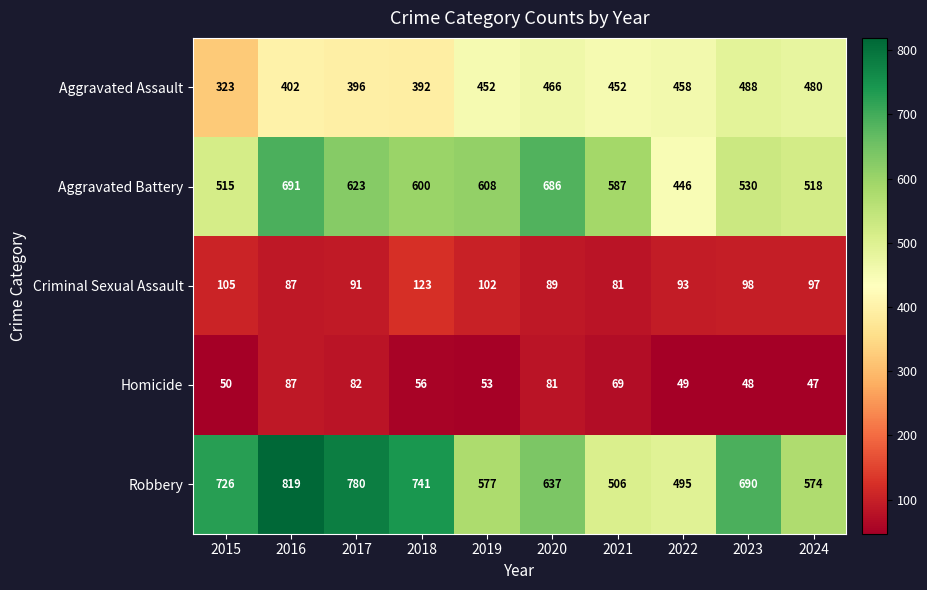

List the series in order of their peak value, highest first.

Robbery, Aggravated Battery, Aggravated Assault, Criminal Sexual Assault, Homicide